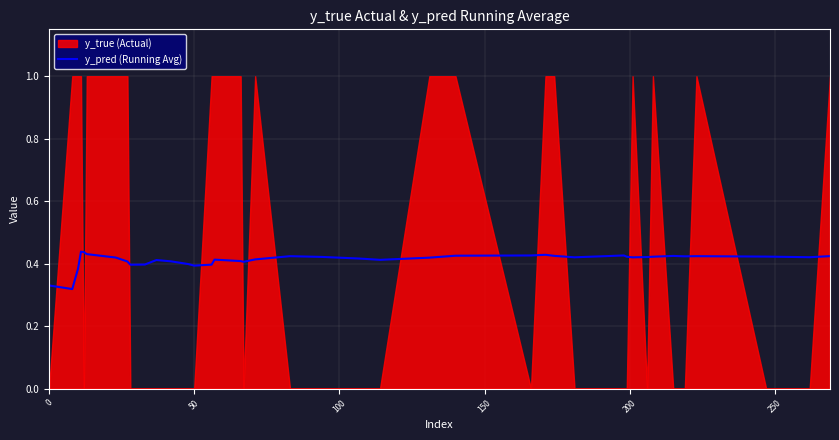

The y_pred (Running Avg) series shows 0.4 at 50. True or false?

True